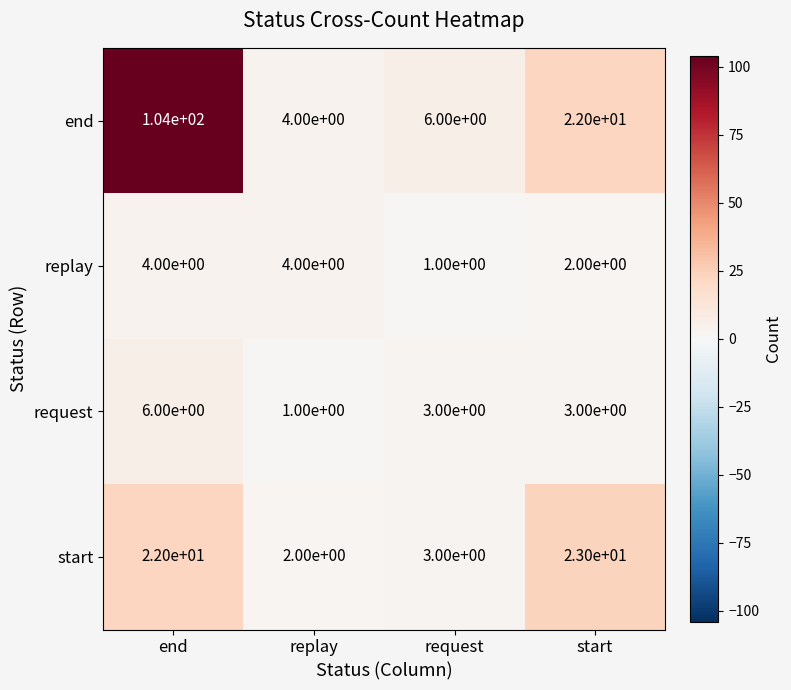

Reading left to right, transcribe all the data shown in this chart.

end: end=104	replay=4	request=6	start=22
replay: end=4	replay=4	request=1	start=2
request: end=6	replay=1	request=3	start=3
start: end=22	replay=2	request=3	start=23